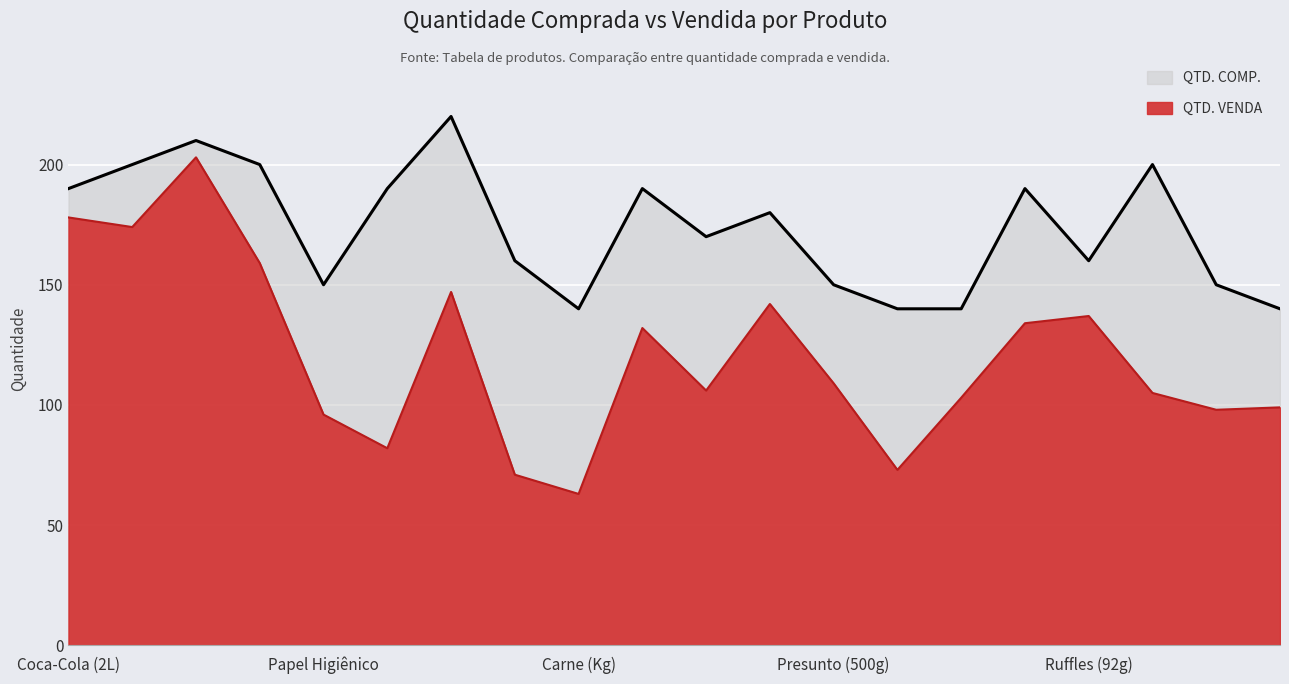

How many interior local peaks does the QTD. VENDA series have?

5